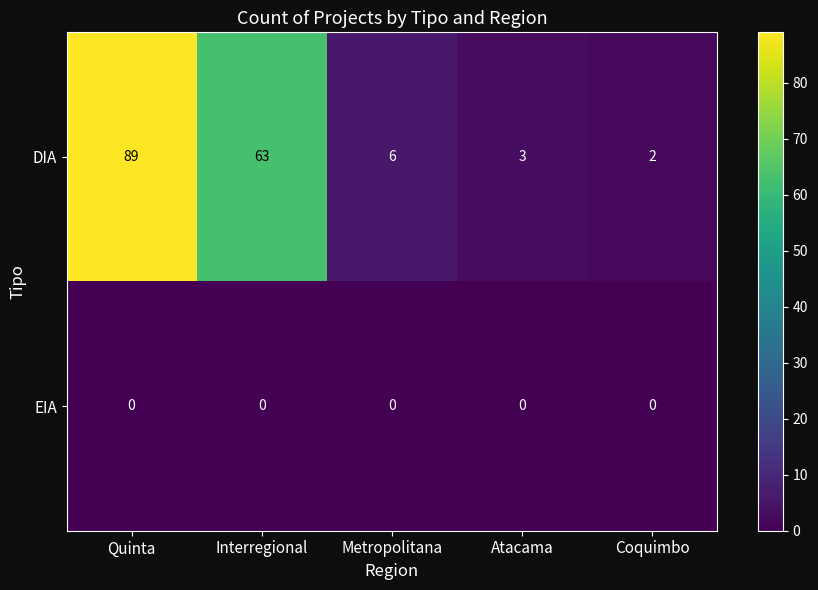

Reading left to right, extract all data points from this chart.

DIA: 89	63	6	3	2
EIA: 0	0	0	0	0